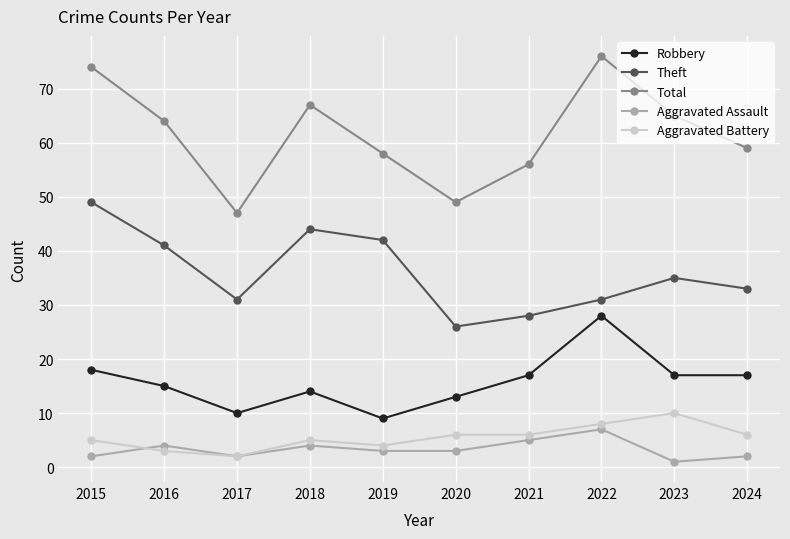

Which category has the highest value in the Theft series?

2015